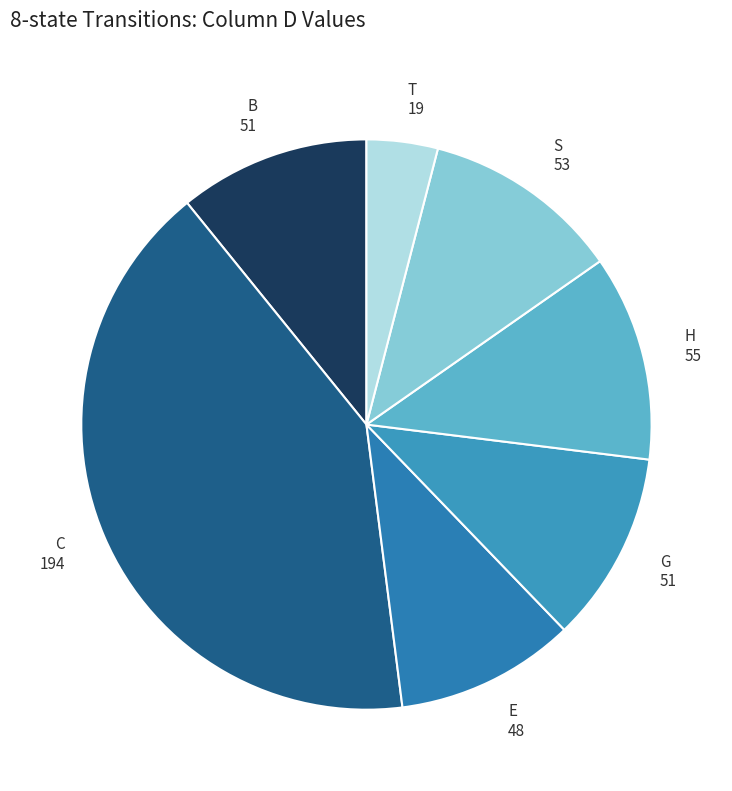

Which has a higher value, H 55 or B 51?

H 55